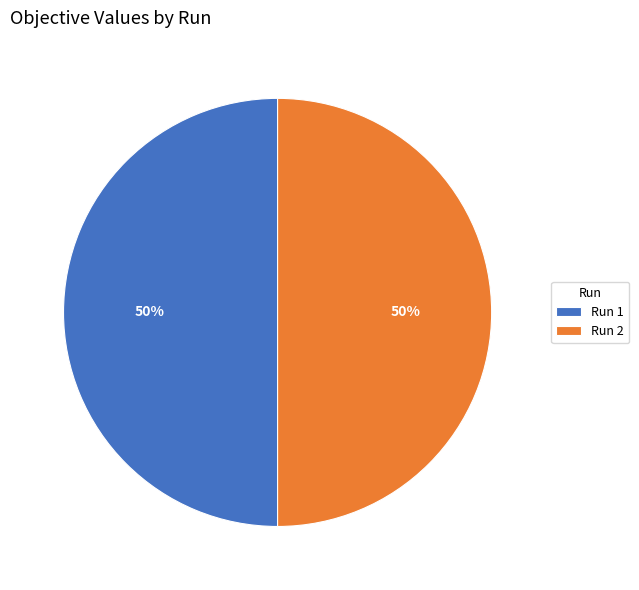

To the nearest percent, what is the average slice percentage?

50%